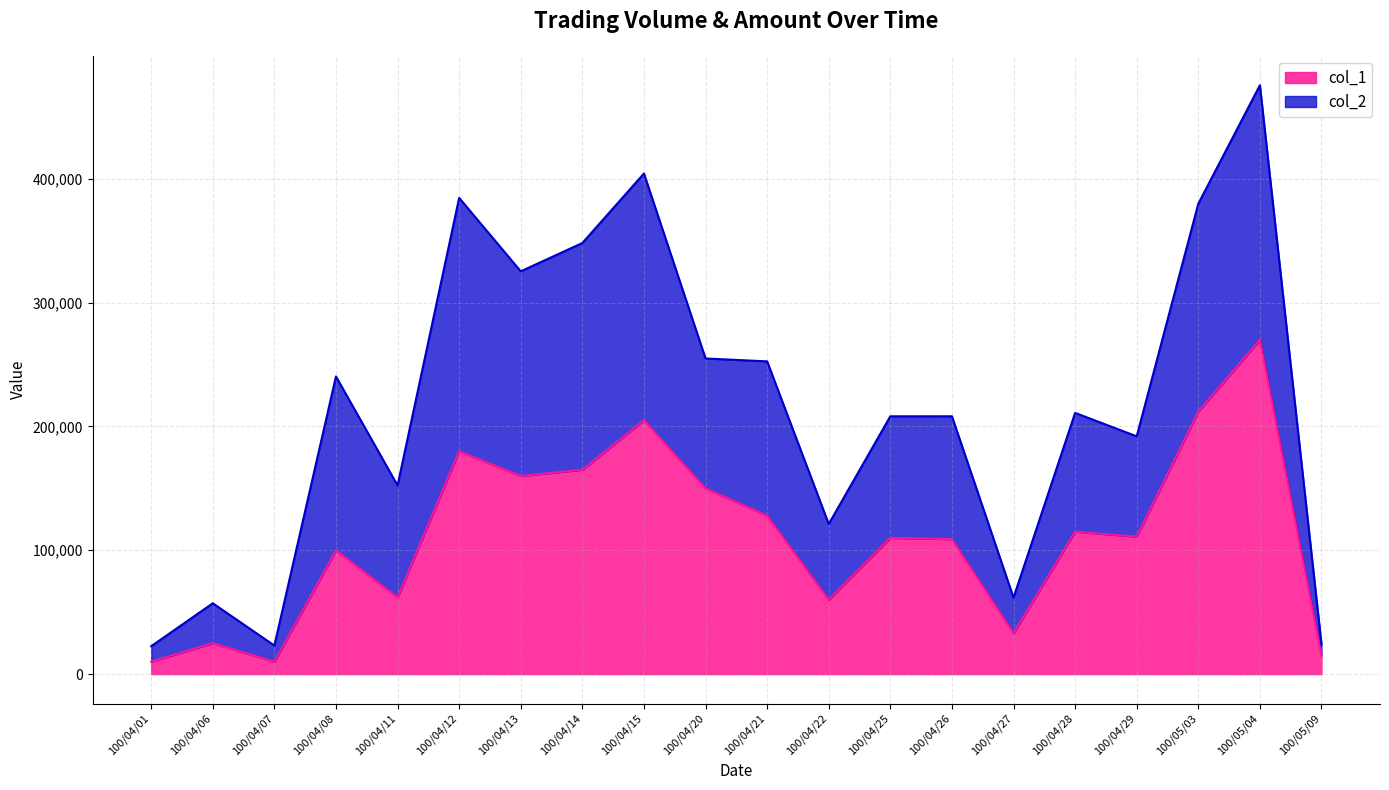

What is the label of the 6th point from the left?

100/04/12